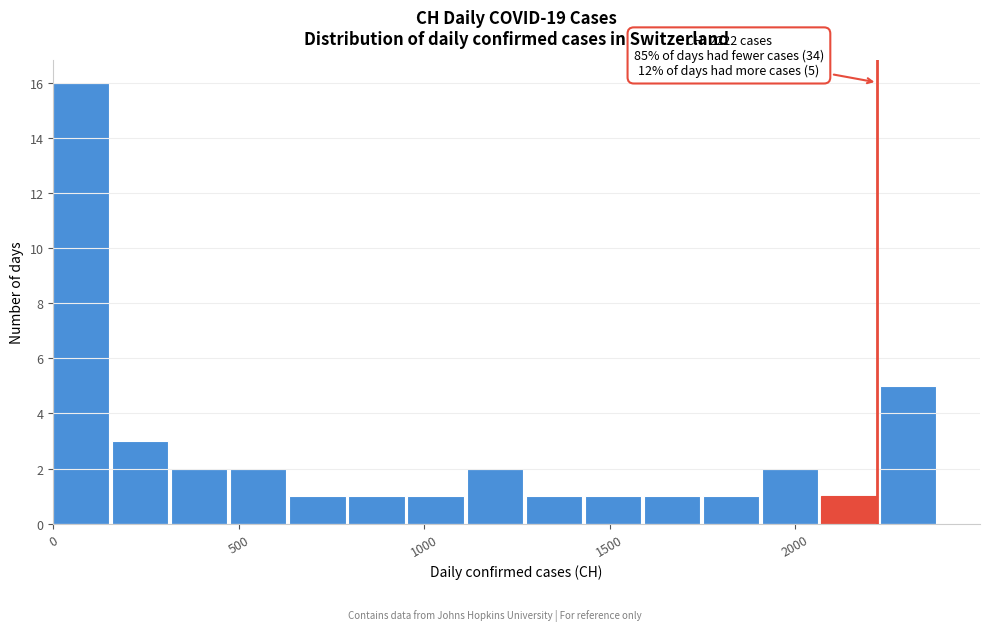

Read against the x-axis, roughly where is the centre of the tallest bar?

100